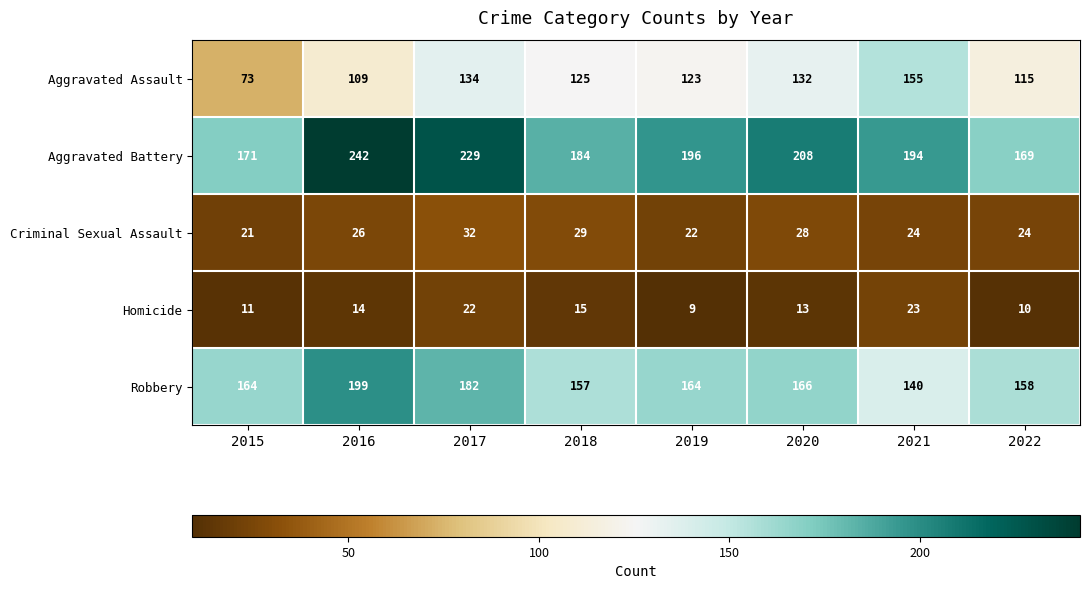

The value of Aggravated Assault at 2018 is 187. True or false?

False